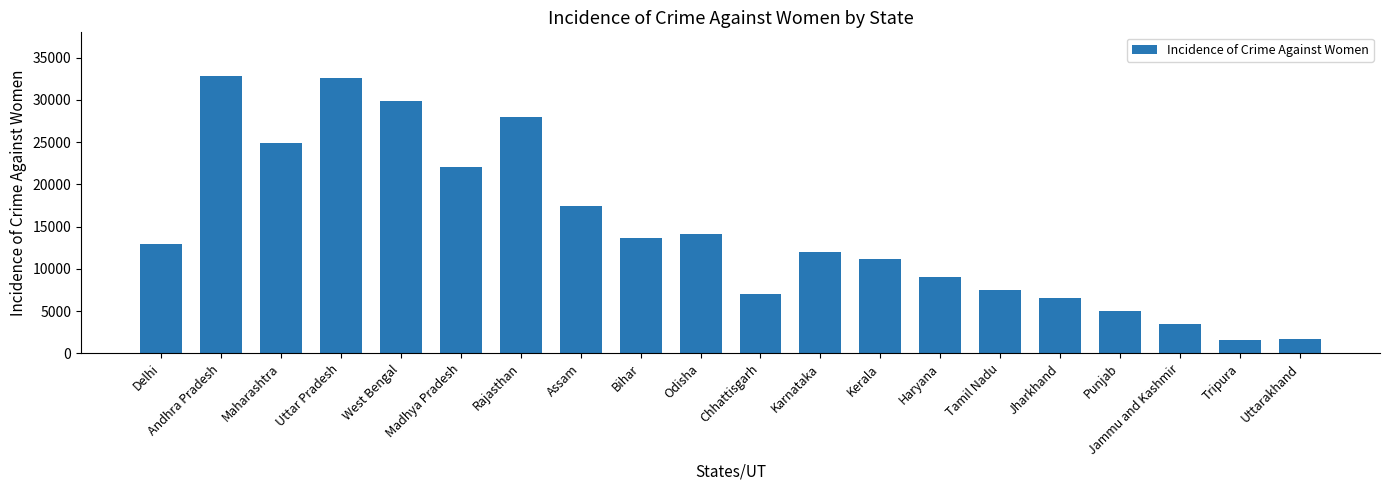

What is the smallest value displayed?

1628